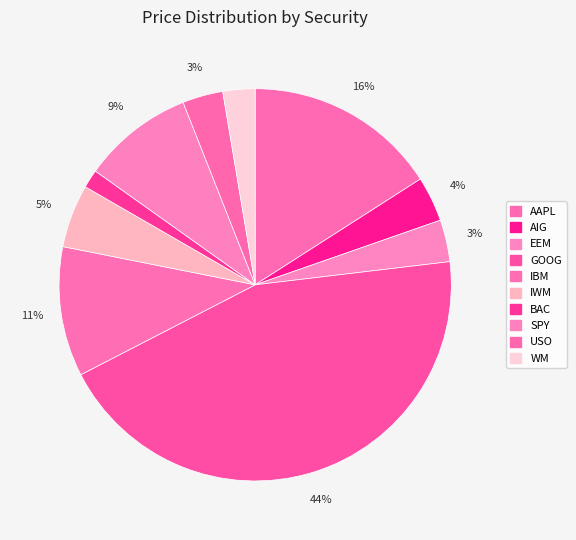

Combined, what portion of the pie is SPY and BAC?

10.7%